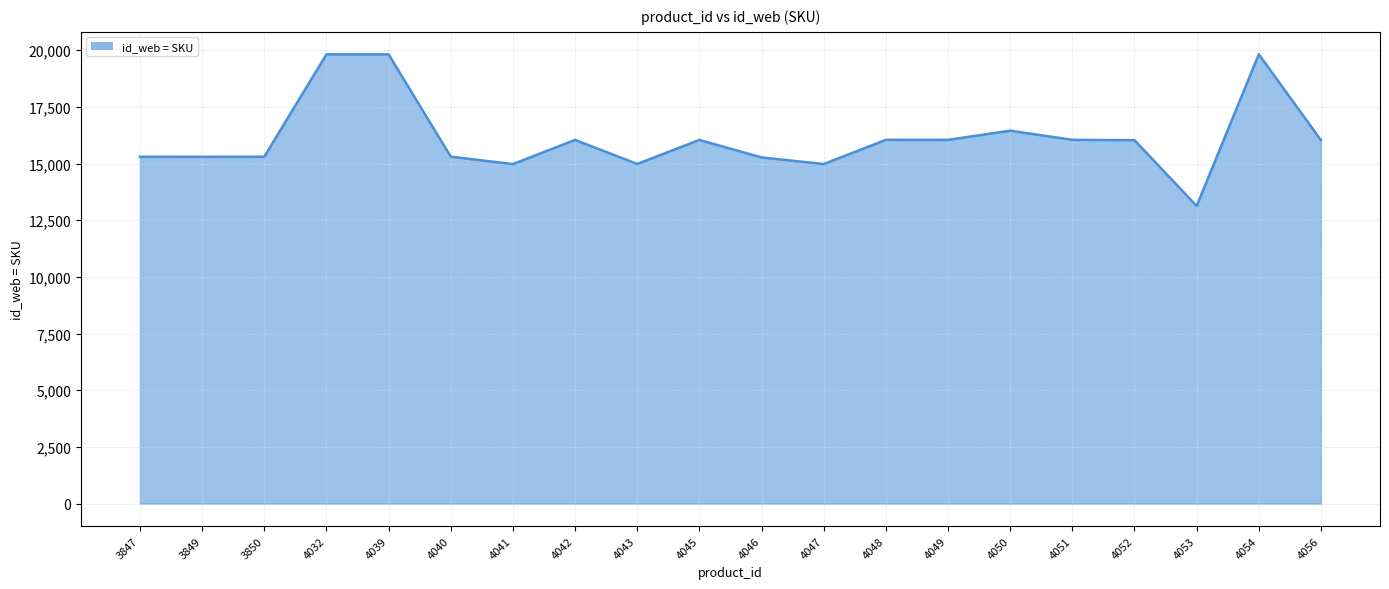

What is the change in value from 4043 to 4051?

+1065